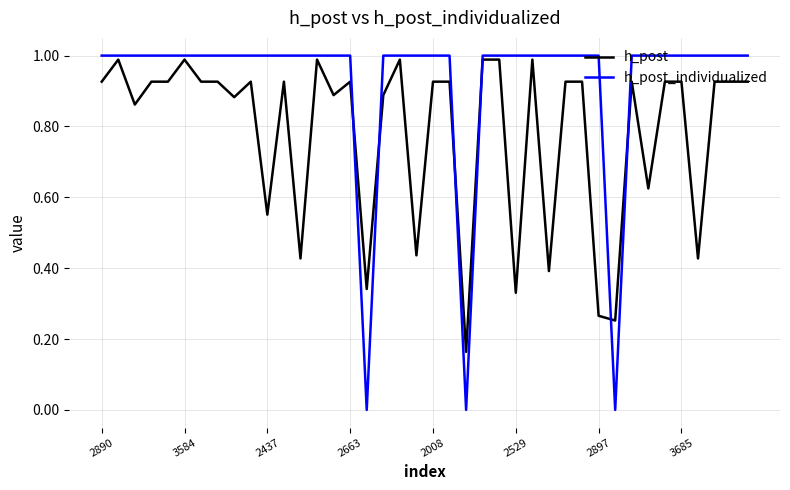

Which series has the largest total across all categories?

h_post_individualized